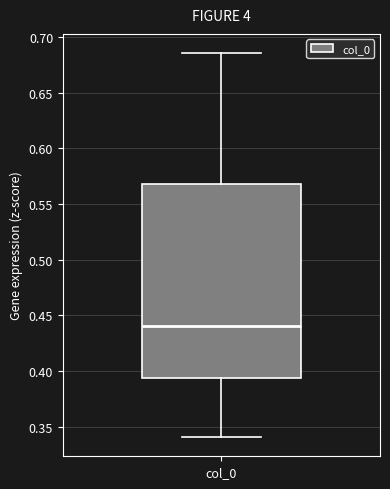

Where is the upper edge of the box for col_0 on the y-axis? The values are not printed on the chart, so give them approximately, as read against the axis.

0.570